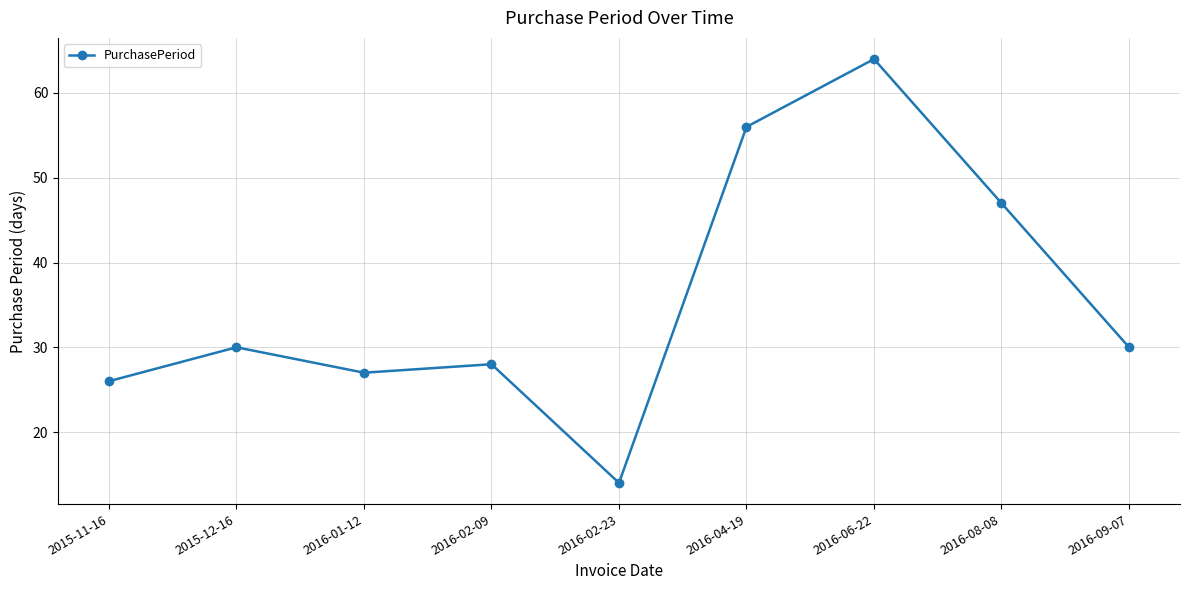

At which category does the data reach its first local valley?

2016-01-12